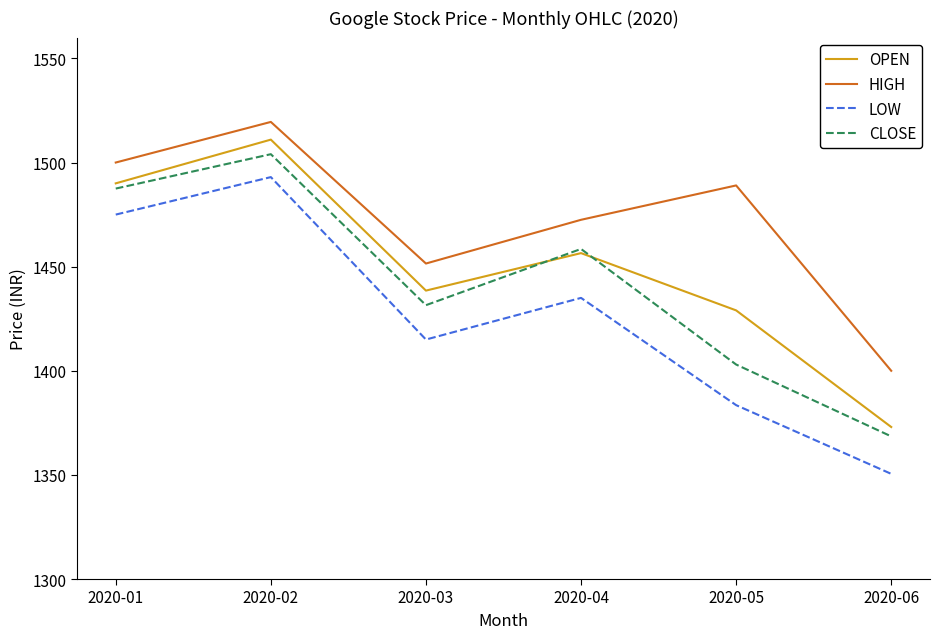

Which category has the highest value in the HIGH series?

2020-02